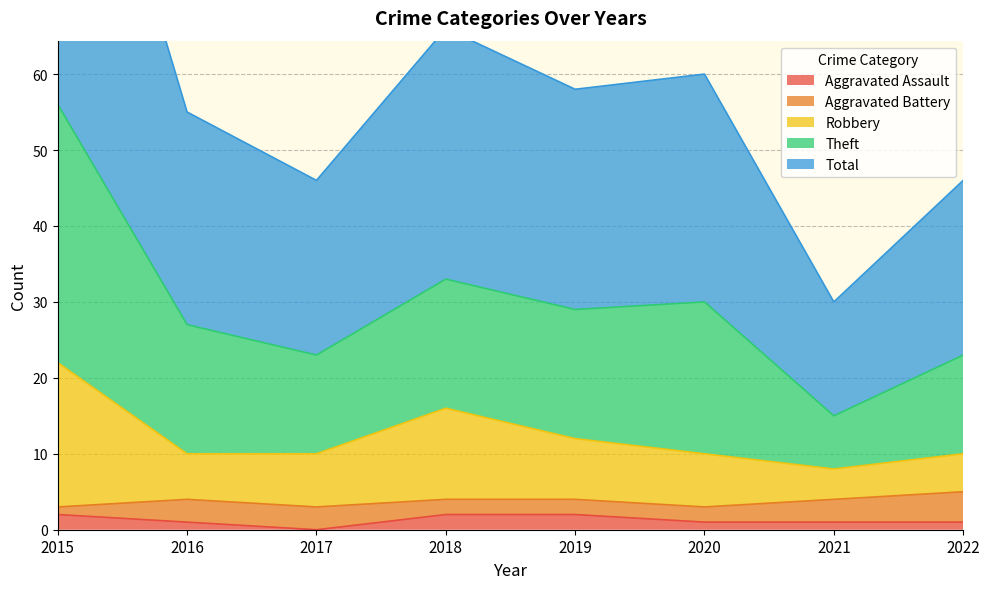

At how many categories does at least one series exceed 7?

8